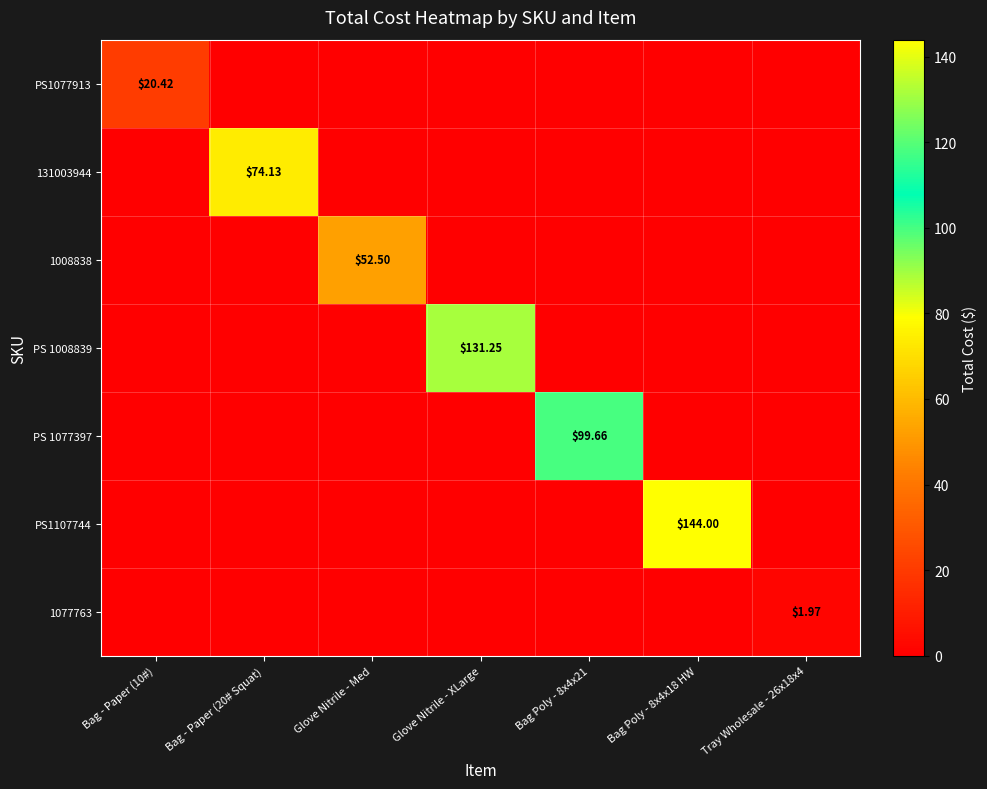

Rank the categories by PS1107744 value from highest to lowest.

Bag Poly - 8x4x18 HW, Bag - Paper (10#), Bag - Paper (20# Squat), Glove Nitrile - Med, Glove Nitrile - XLarge, Bag Poly - 8x4x21, Tray Wholesale - 26x18x4